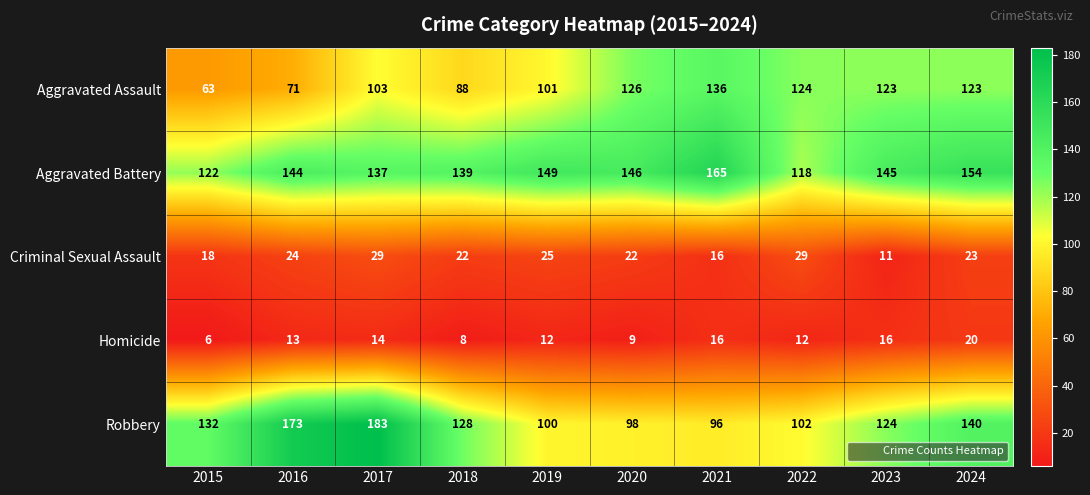

What is the difference between the Robbery values at 2017 and 2023?

59